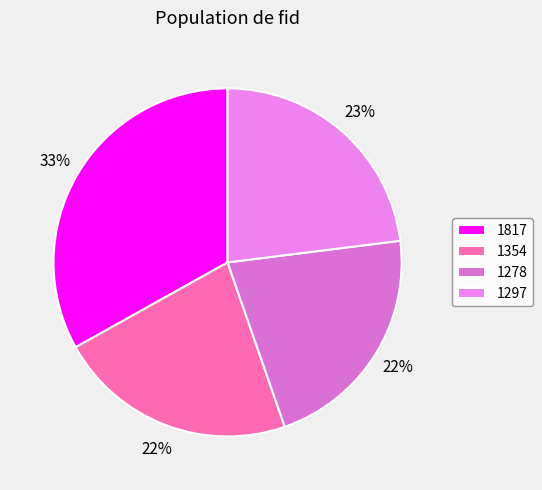

Rank the categories by value from highest to lowest.

1817, 1297, 1354, 1278